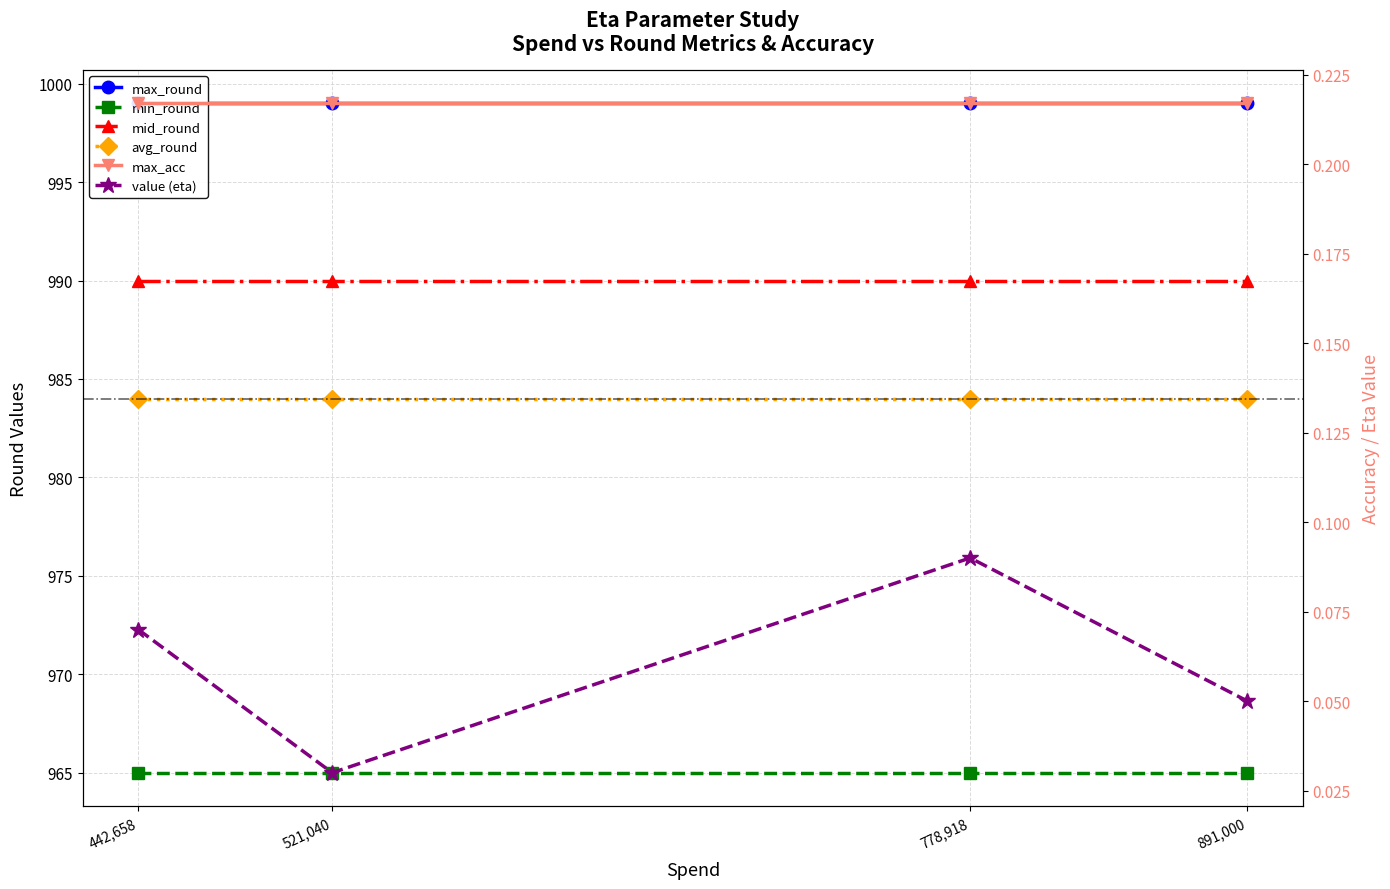

List the series in order of their peak value, highest first.

max_round, mid_round, avg_round, min_round, max_acc, value (eta)